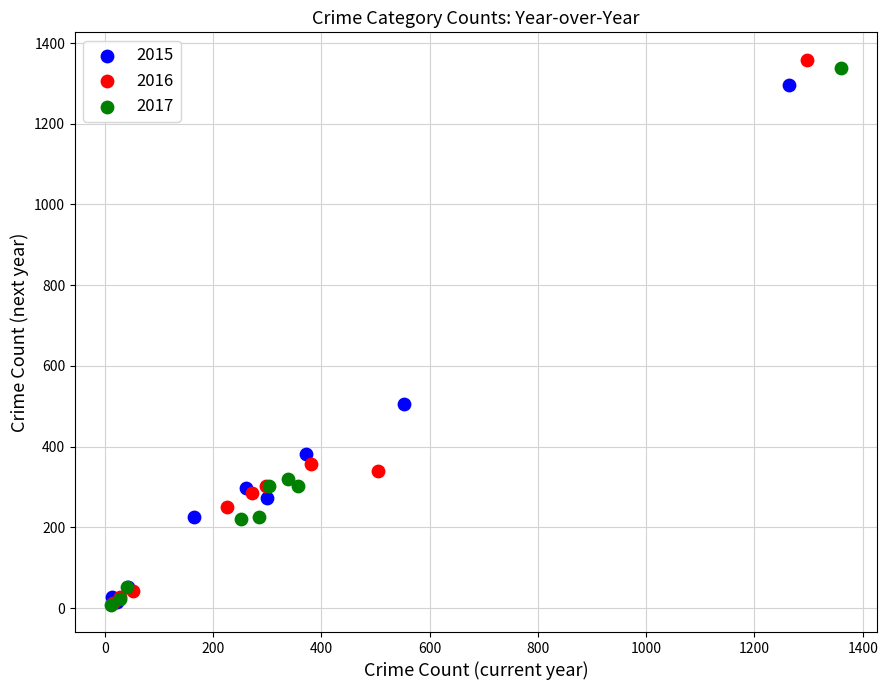

Which series has the largest Y range (max minus min)?

2016